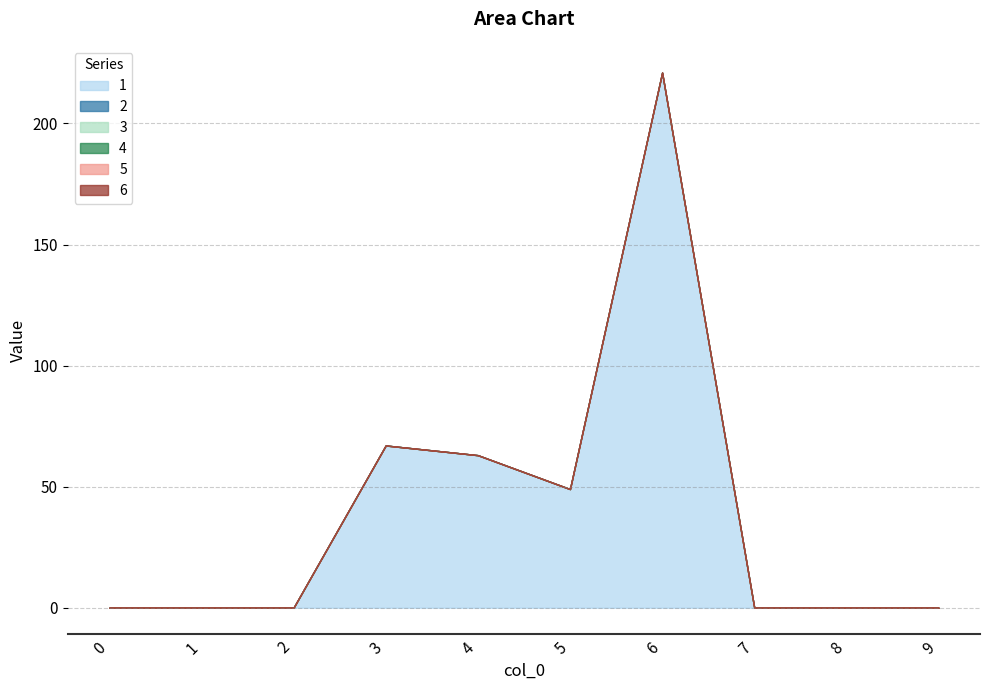

Between 5 and 6, which is larger?

6